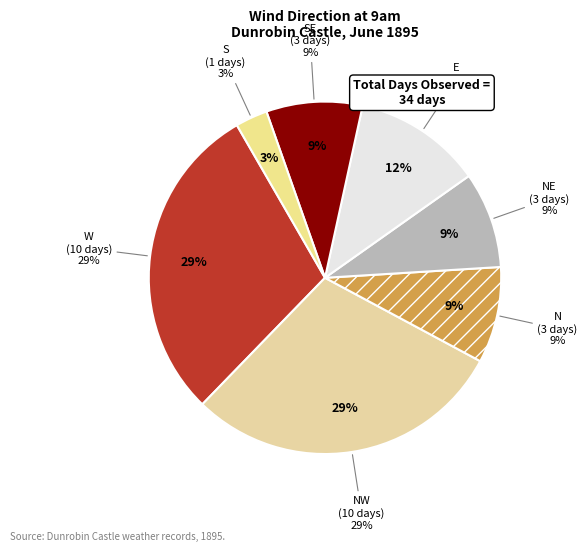

Count the number of slices in the pie.

7